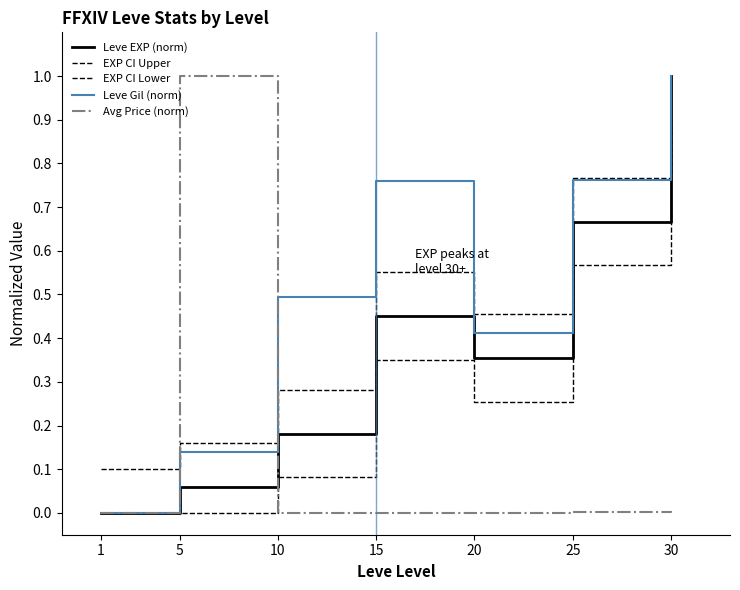

Reading left to right, transcribe all the data shown in this chart.

Leve EXP (norm): 1=0.0	5=0.1	10=0.2	15=0.5	20=0.4	25=0.7	30=1.0
EXP CI Upper: 1=0.1	5=0.2	10=0.3	15=0.6	20=0.5	25=0.8	30=1.0
EXP CI Lower: 1=0.0	5=0.0	10=0.1	15=0.4	20=0.3	25=0.6	30=0.9
Leve Gil (norm): 1=0.0	5=0.1	10=0.5	15=0.8	20=0.4	25=0.8	30=1.0
Avg Price (norm): 1=0.0	5=1.0	10=0.0	15=0.0	20=0.0	25=0.0	30=0.0